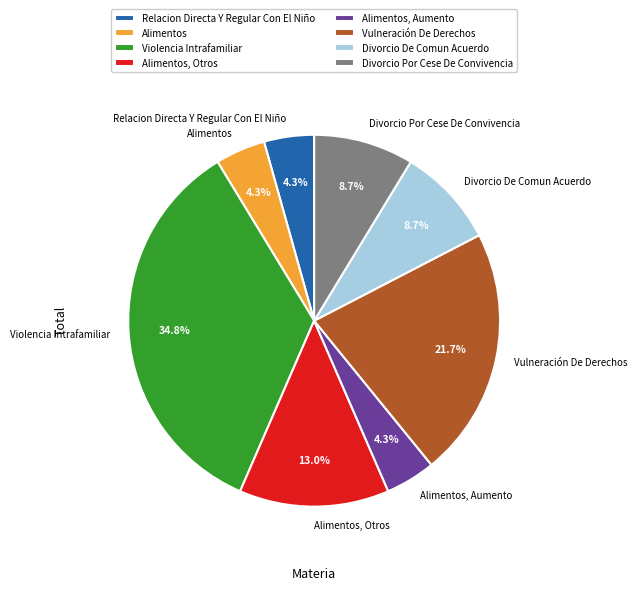

Is there a majority slice in this chart?

No